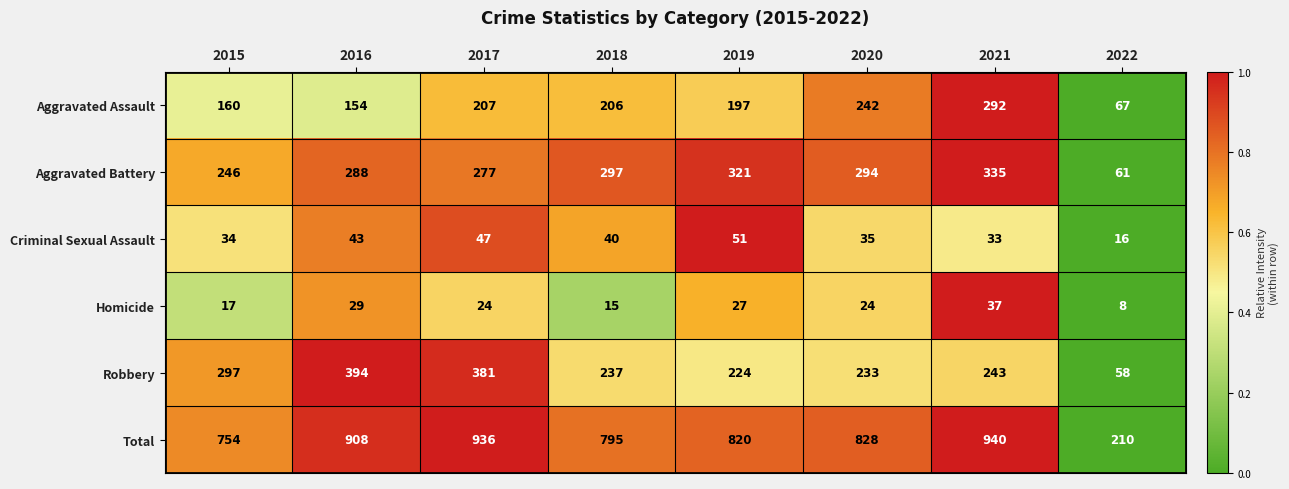

Rank the series by their maximum value, from highest to lowest.

Total, Robbery, Aggravated Battery, Aggravated Assault, Criminal Sexual Assault, Homicide